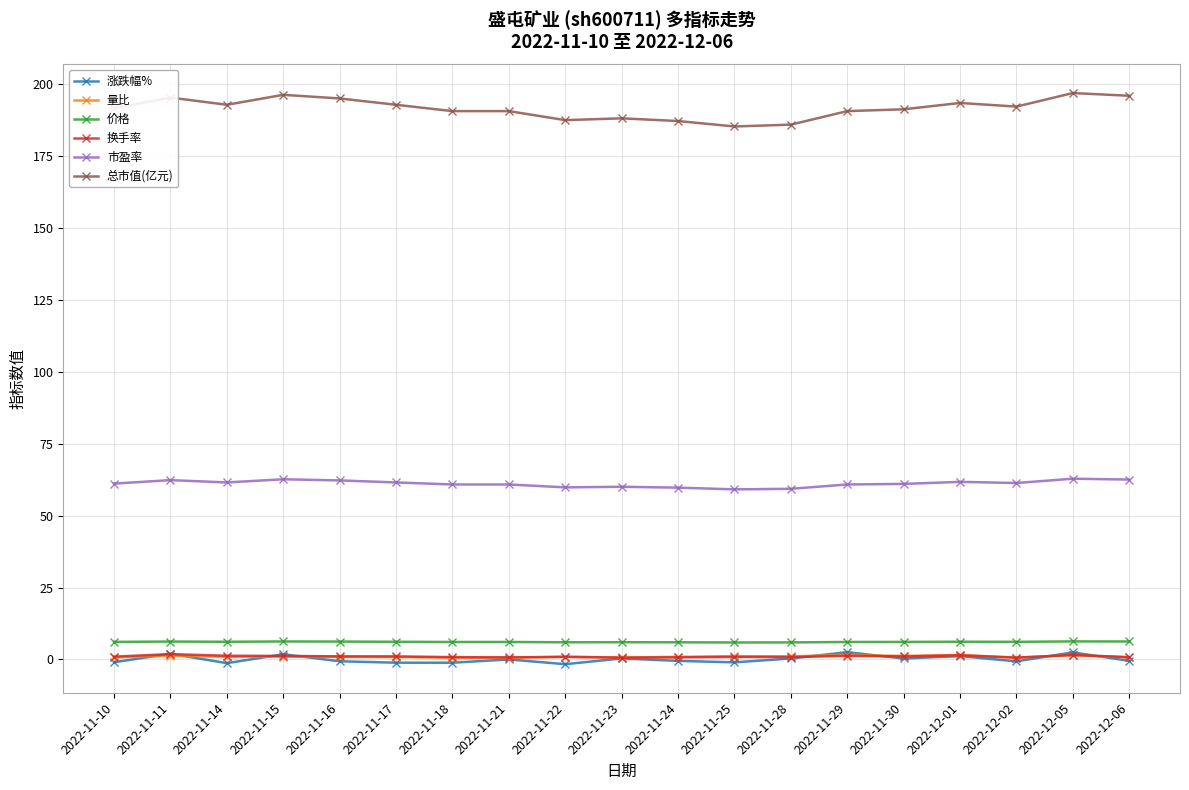

At how many categories does at least one series exceed 119?

19